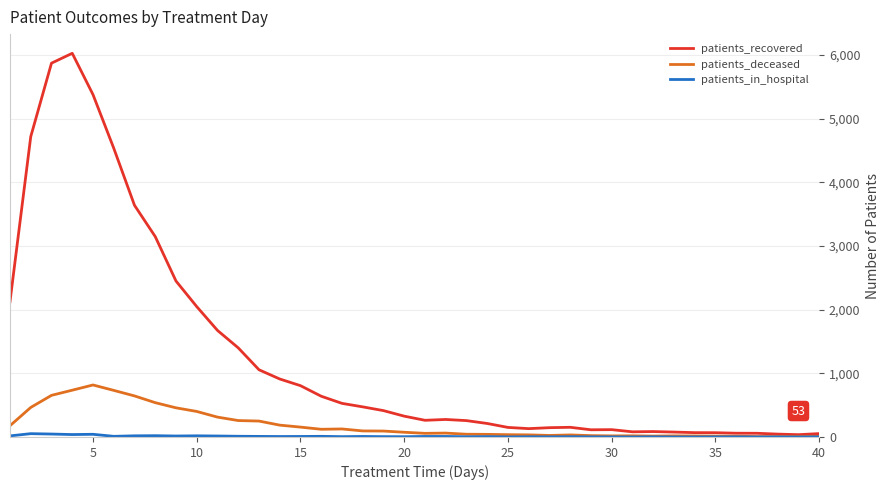

Does the chart display data point markers on the line(s)?

No